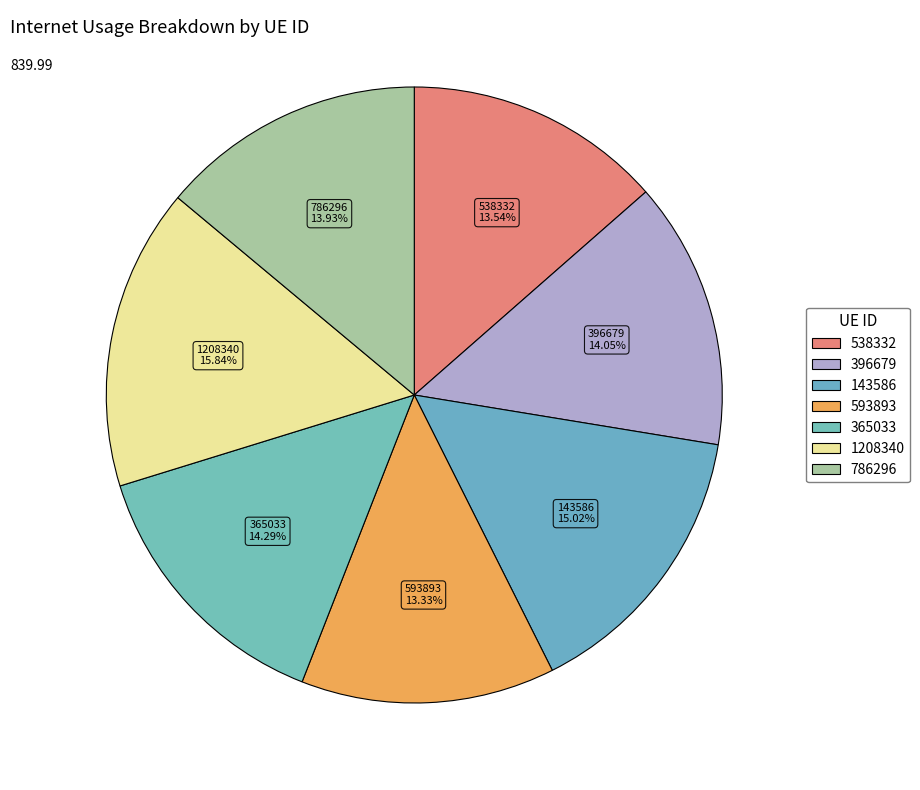

What percentage is NOT represented by 1208340?

84.2%